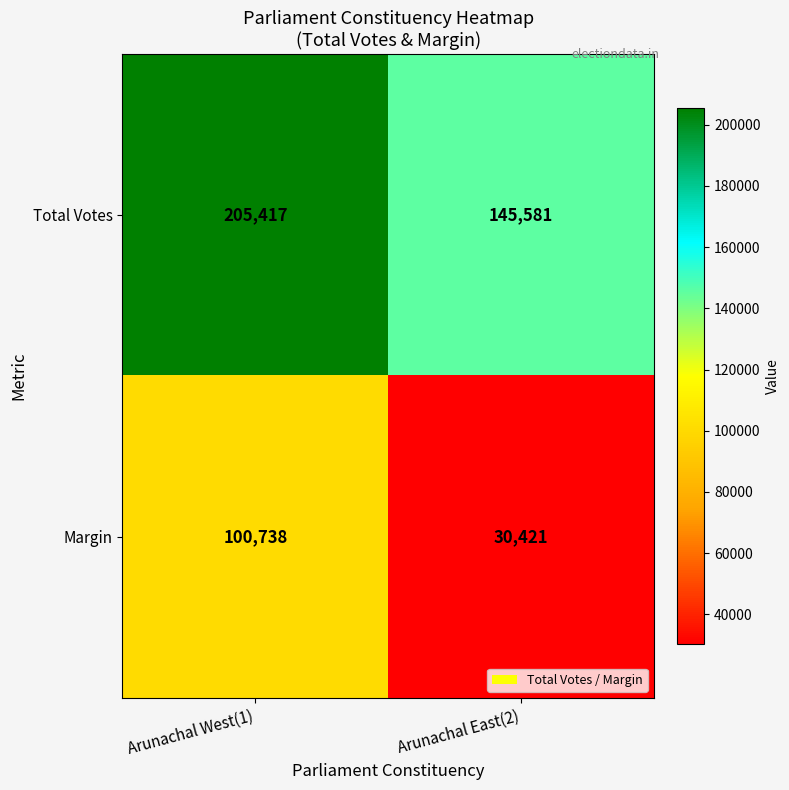

The Margin series shows 30421 at Arunachal East(2). True or false?

True